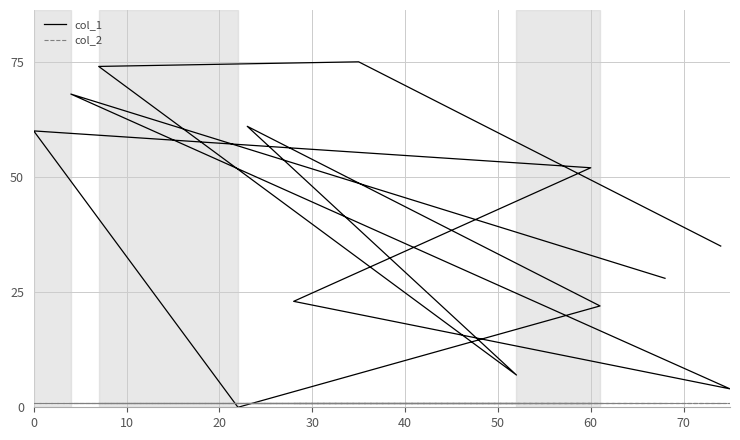

Rank the series by their maximum value, from lowest to highest.

col_2, col_1